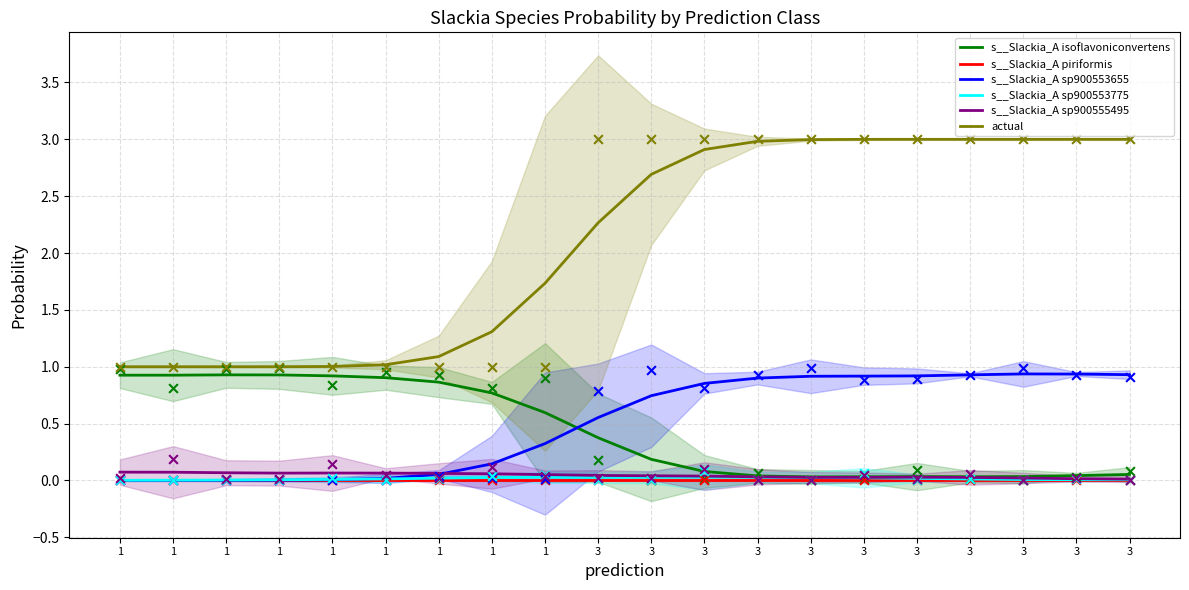

Which series has the largest total across all categories?

actual